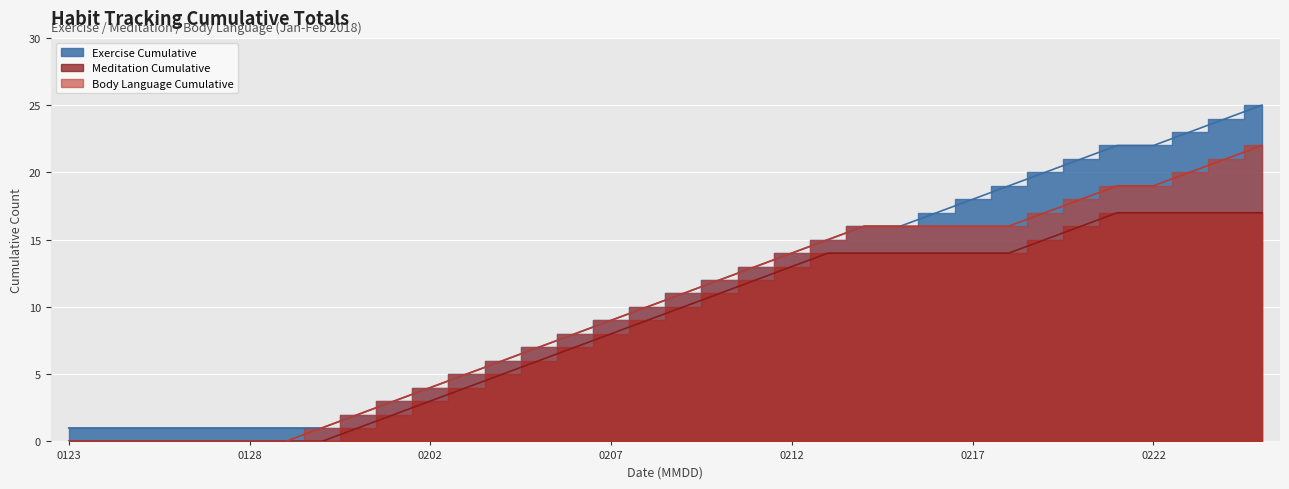

Does the chart display data point markers on the line(s)?

No